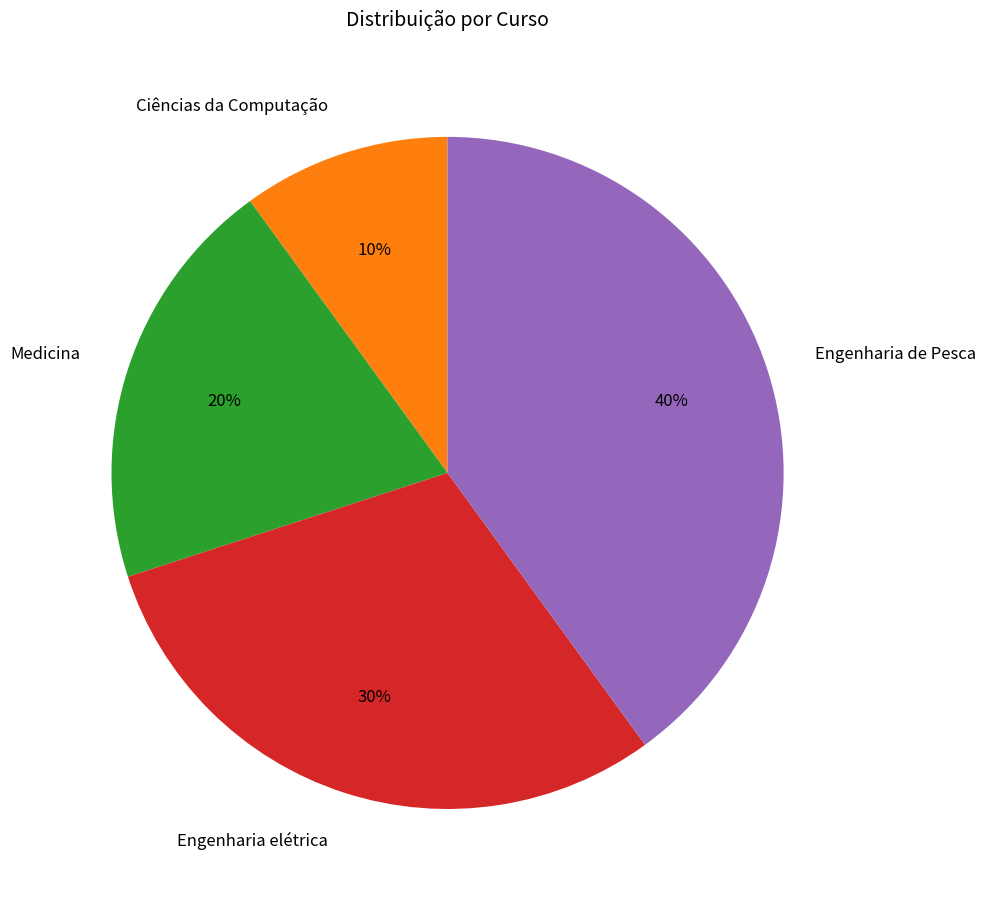

What percentage is the Engenharia de Pesca slice, to the nearest percent?

40%